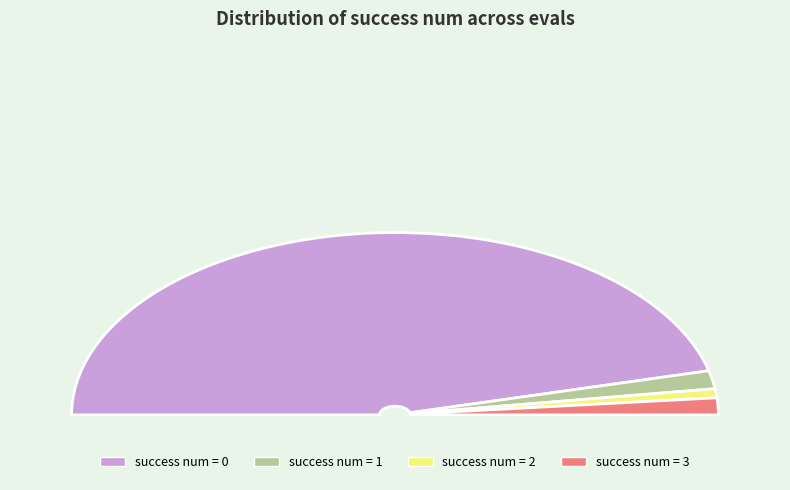

What is the smallest slice in the pie chart?

2